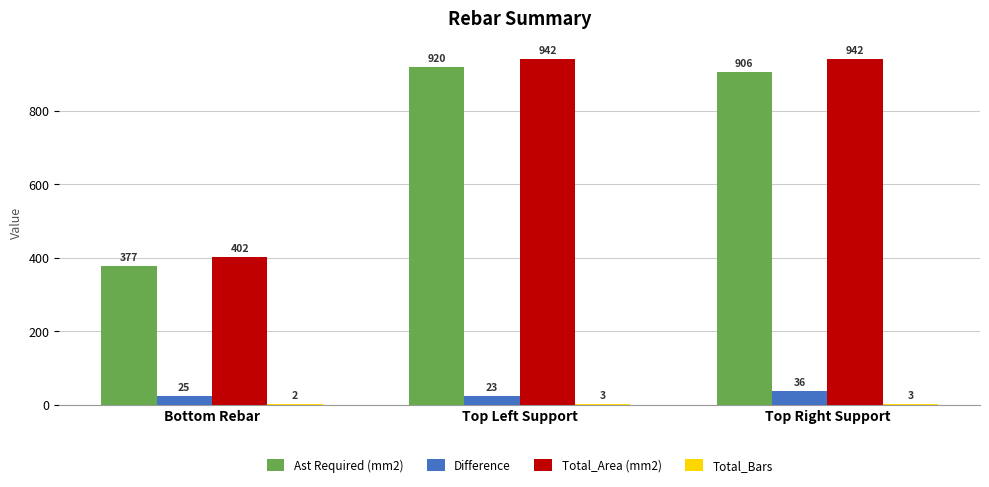

Where does the Total_Area (mm2) series first go above 942?

Top Left Support